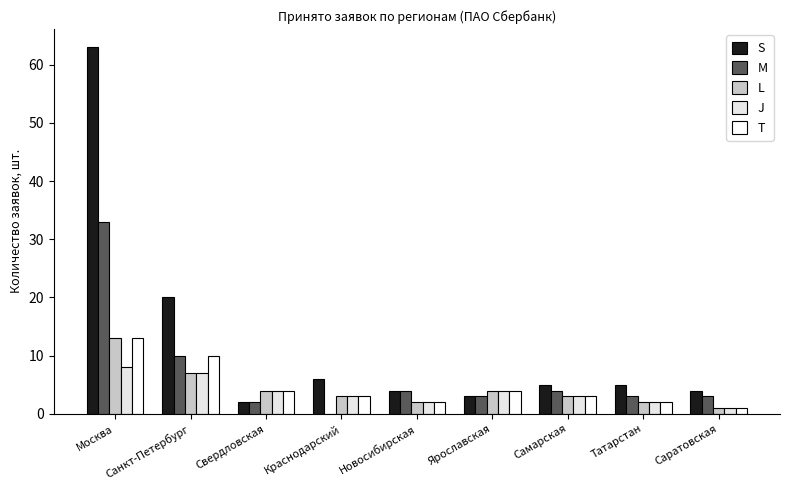

Are the bars grouped side by side (vs. stacked)?

Yes